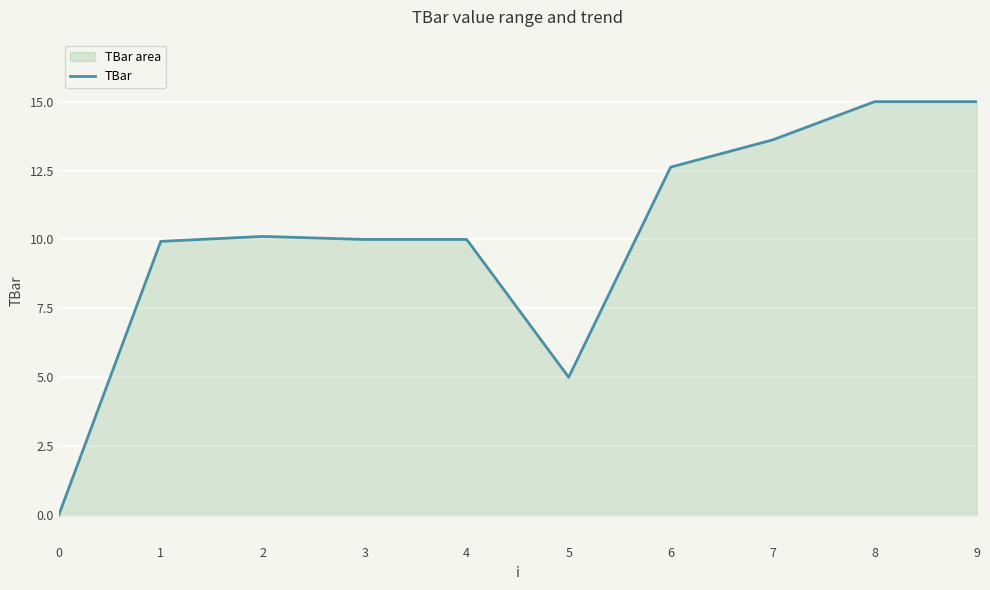

What is the value of the 9th point from the left?

15.0